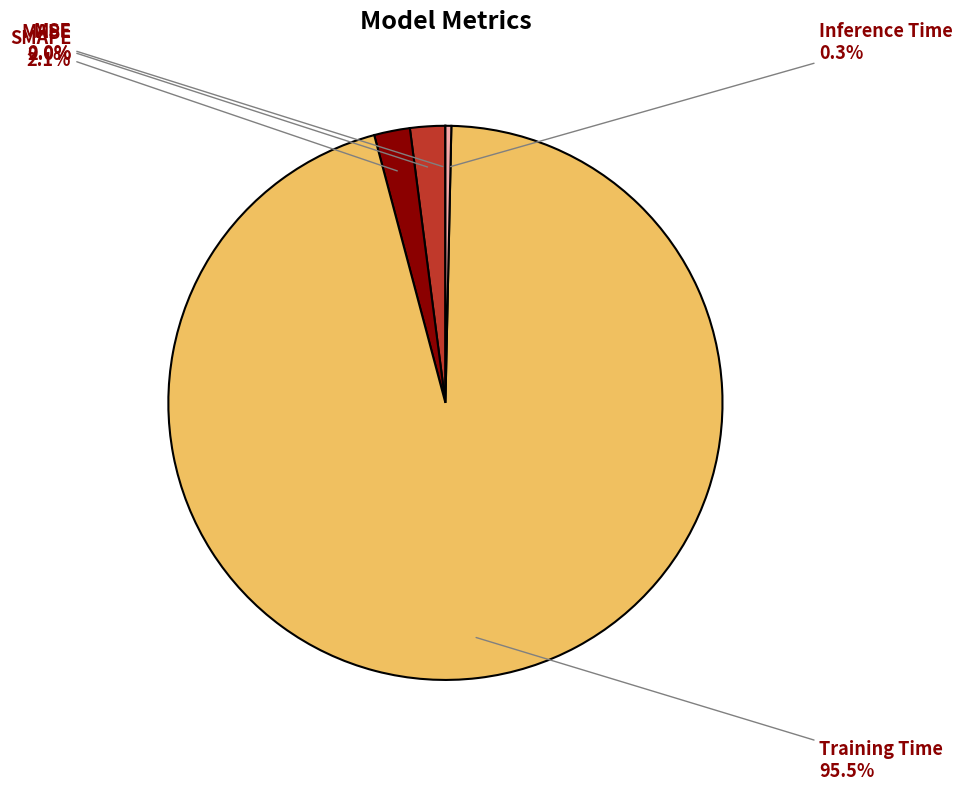

Is there any slice that represents more than half of the pie?

Yes